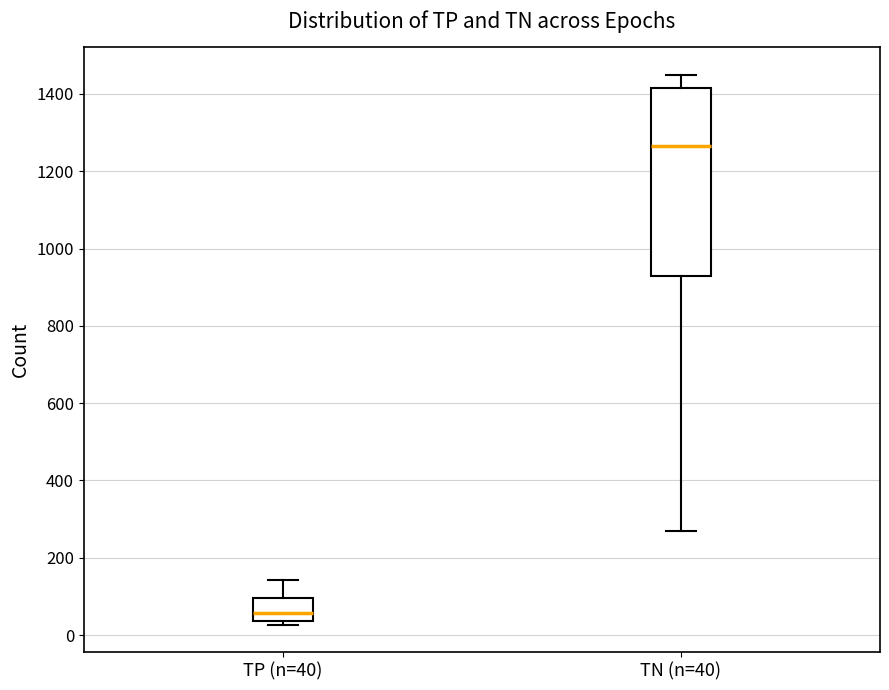

Where is the lower edge of the box for TN (n=40) on the y-axis? The values are not printed on the chart, so give them approximately, as read against the axis.

940